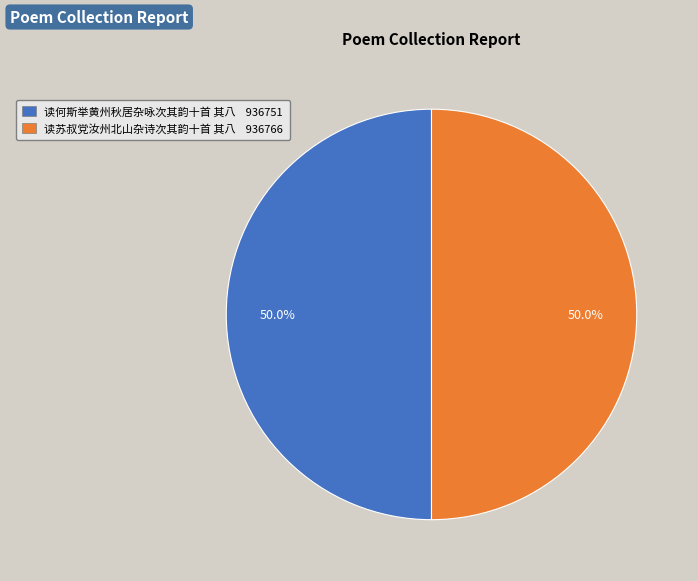

Approximately how many times larger is the value at 读何斯举黄州秋居杂咏次其韵十首 其八 936751 compared to 读苏叔党汝州北山杂诗次其韵十首 其八 936766?

1.0